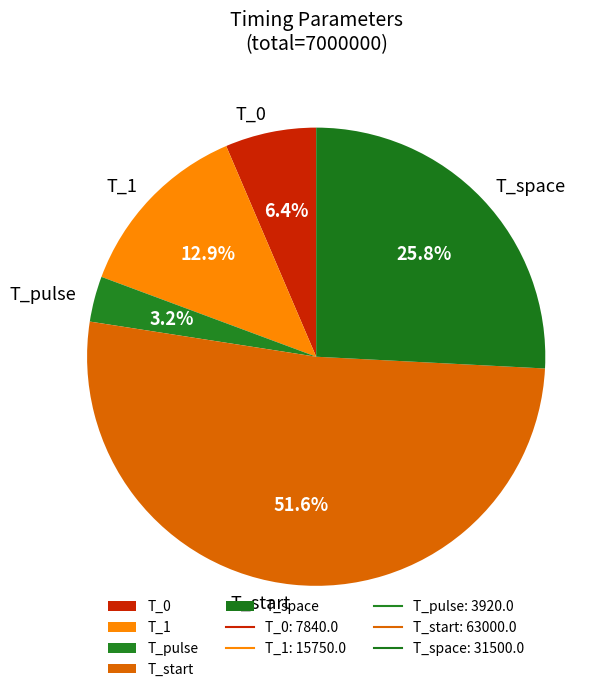

To the nearest percent, what percentage of the pie is T_pulse?

3%